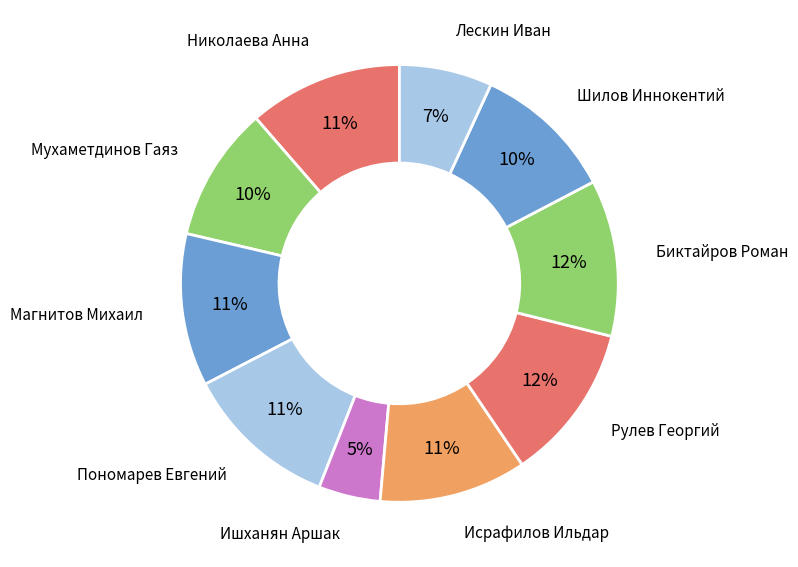

Does any single category account for the majority?

No